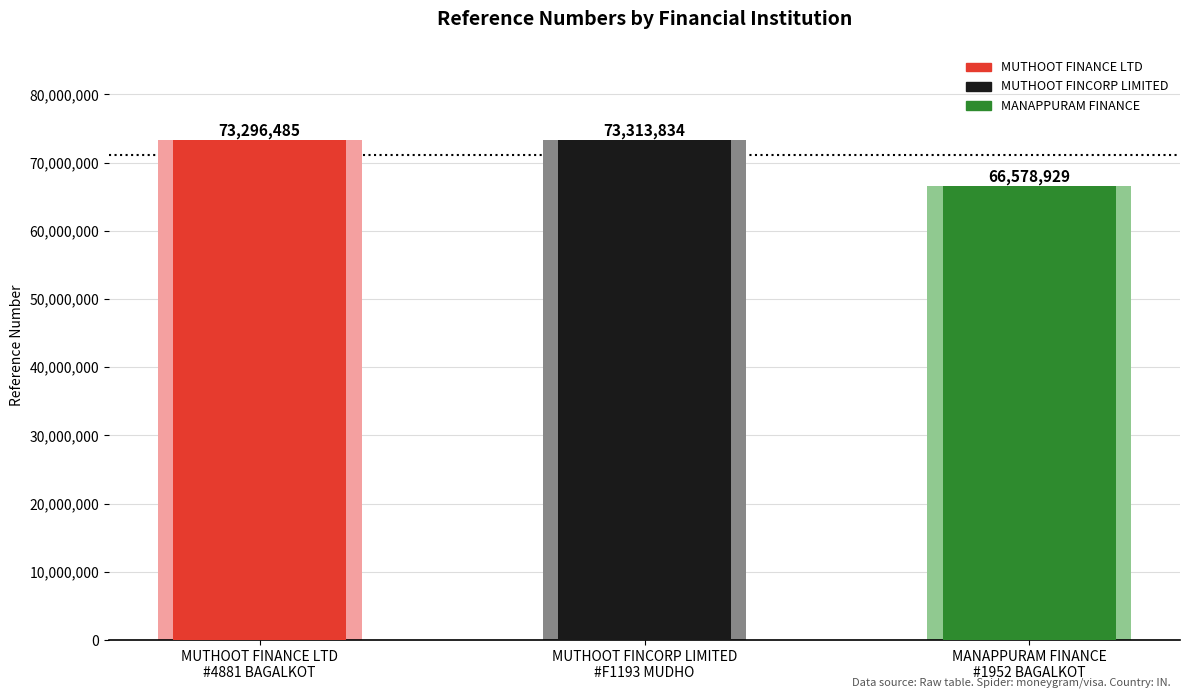

What is the label of the 3rd bar from the left?

MANAPPURAM FINANCE
#1952 BAGALKOT